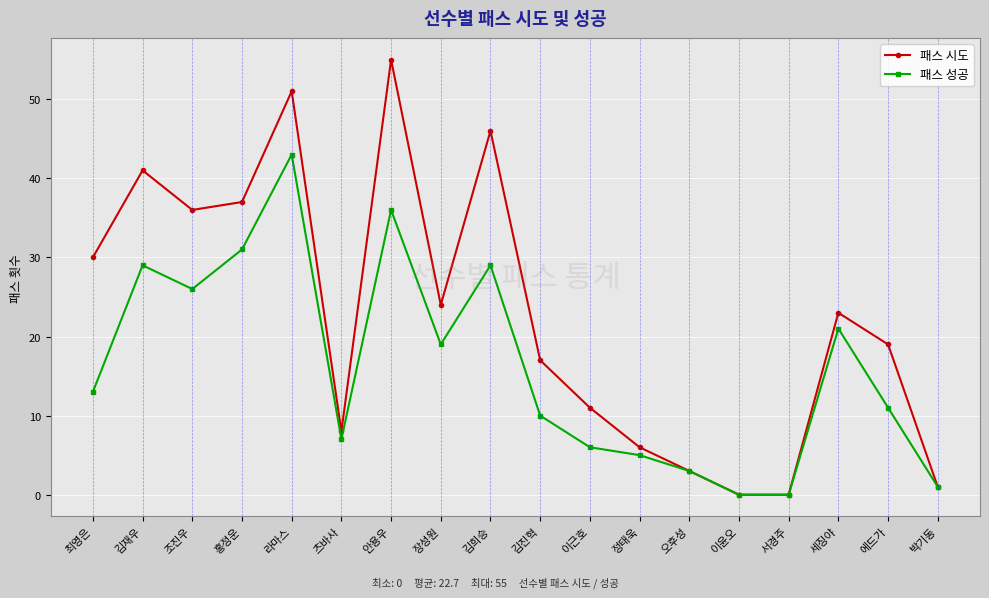

Which series changed the most between 이근호 and 서경주?

패스 시도